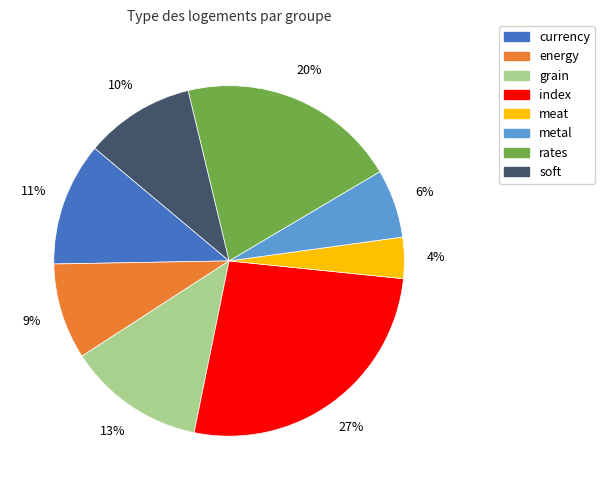

Count the number of slices in the pie.

8